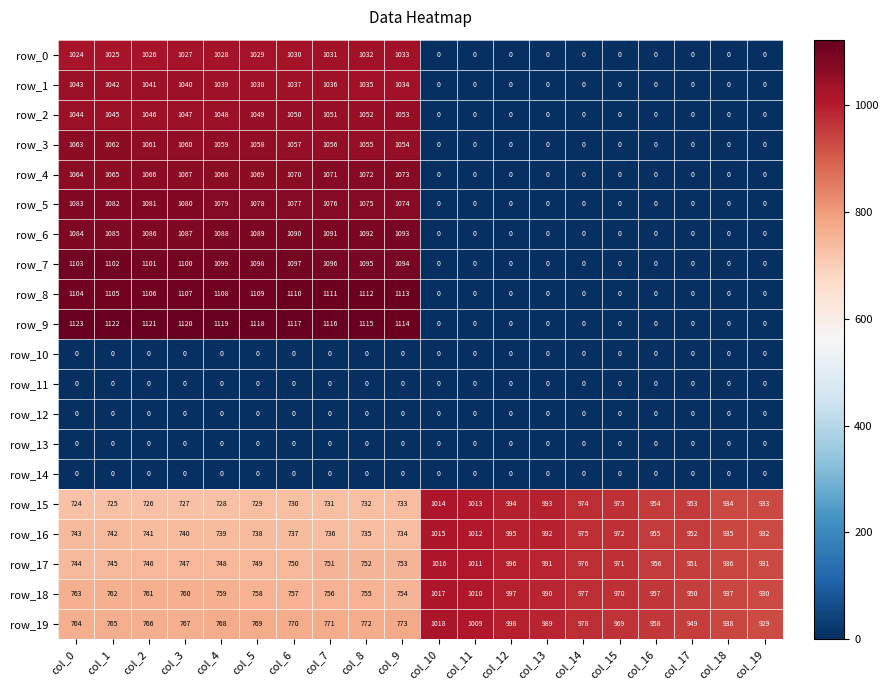

At how many categories does at least one series exceed 1085?

10